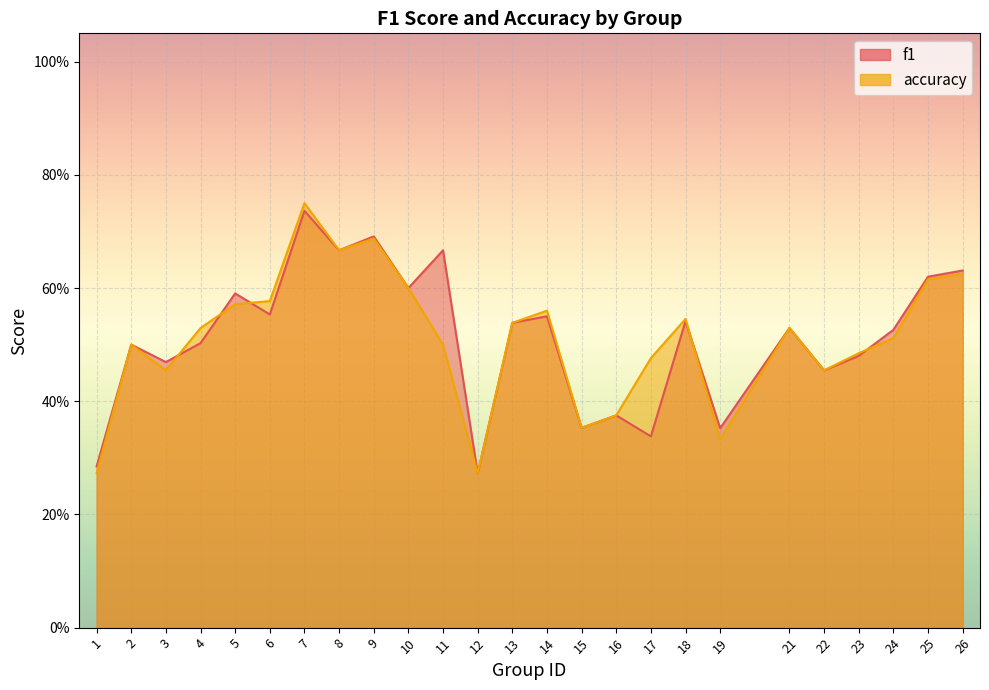

At 17, list the series in order from smallest to largest.

f1, accuracy